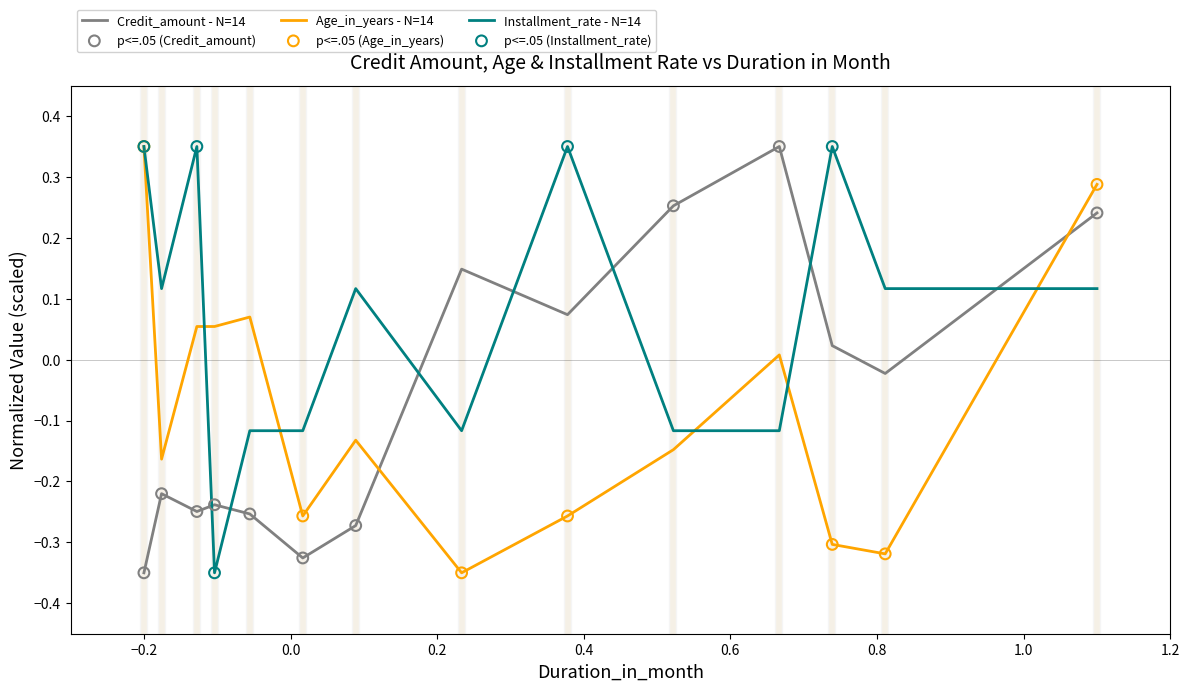

Which series has the largest total across all categories?

Installment_rate - N=14